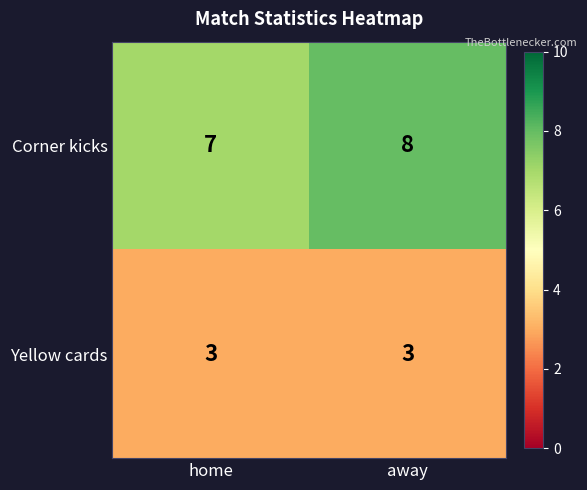

The Yellow cards series shows 2 at home. True or false?

False